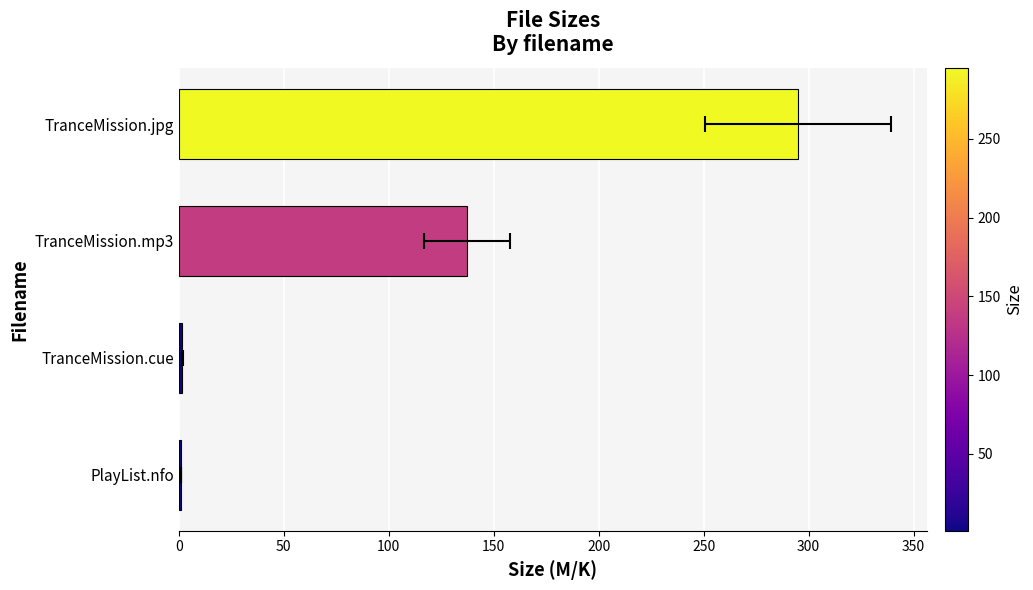

What is the difference between the maximum and minimum values?

293.9